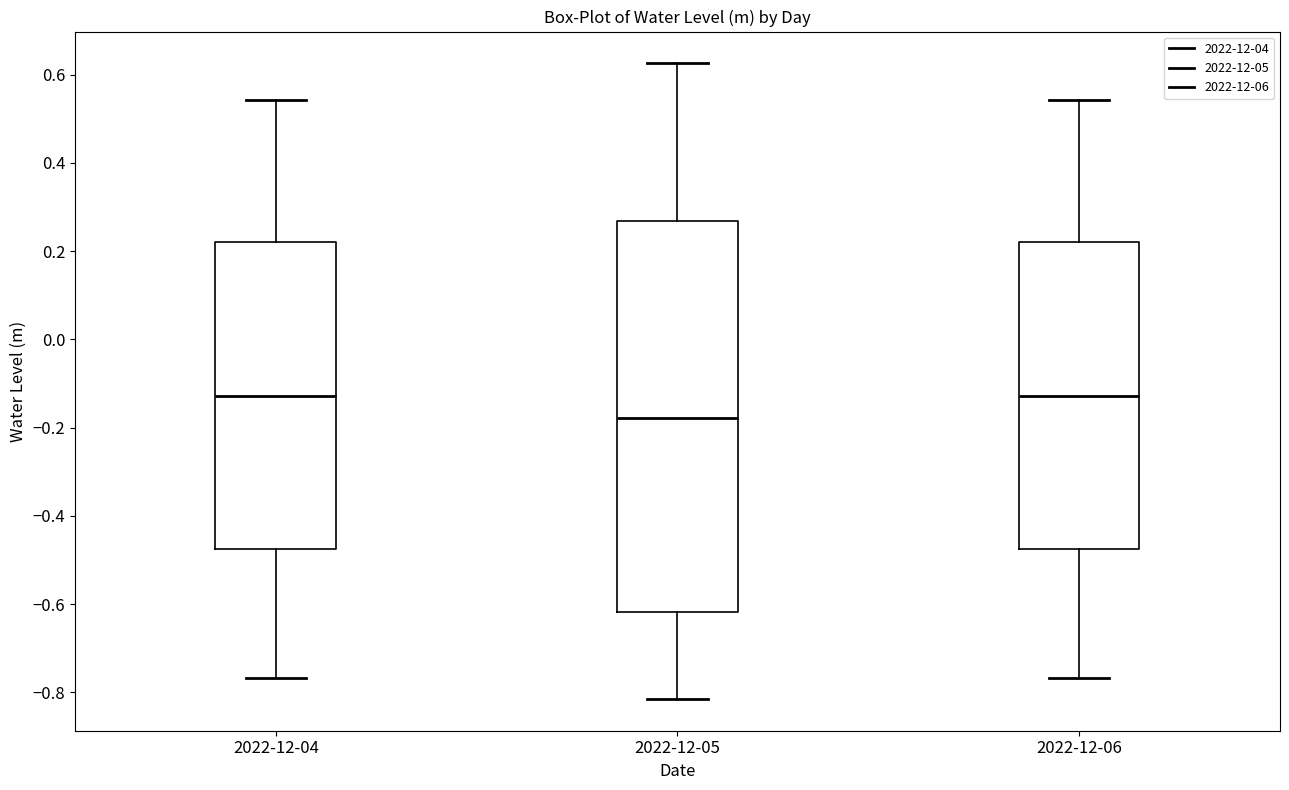

Reading left to right, read every box against the y-axis: the position of its median line, the range the box covers, and the ends of its whiskers. The values are not printed on the chart, so give them approximately, as read against the axis.

2022-12-04: median -0.12, box -0.48 to 0.22, whiskers -0.76 to 0.54
2022-12-05: median -0.18, box -0.62 to 0.26, whiskers -0.82 to 0.62
2022-12-06: median -0.12, box -0.48 to 0.22, whiskers -0.76 to 0.54